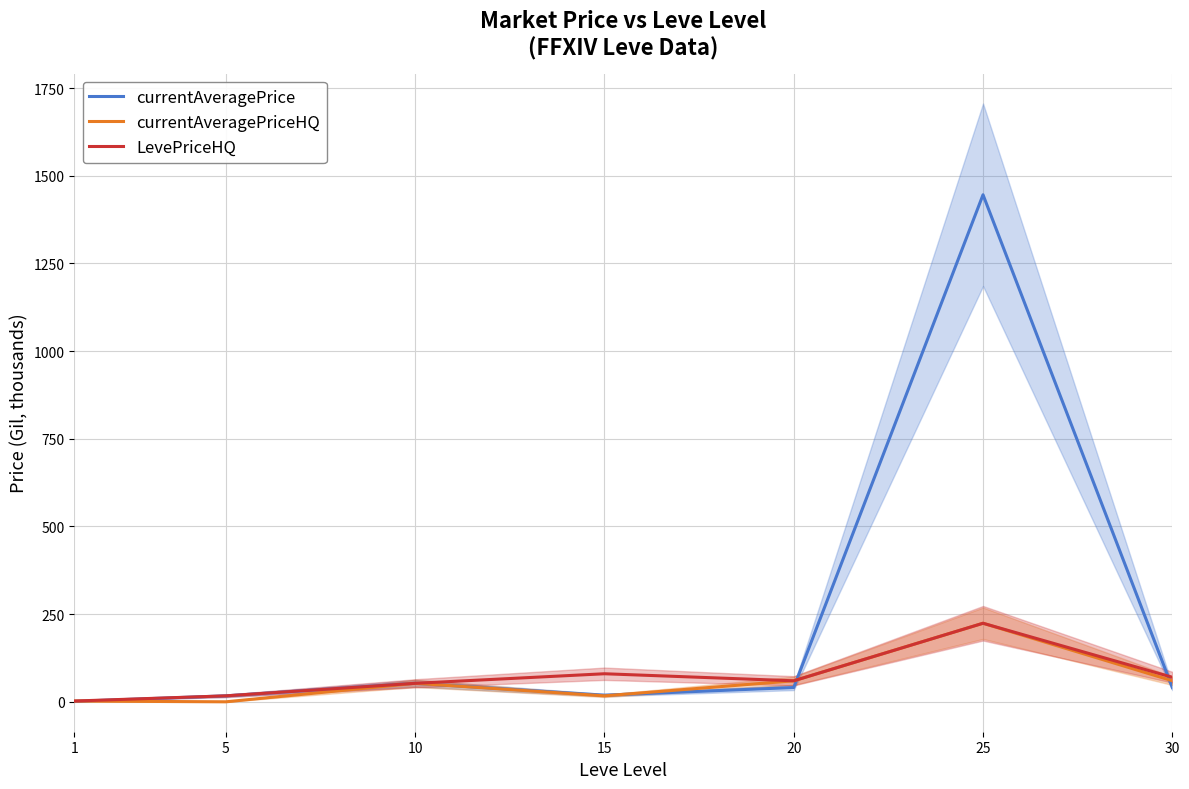

Rank the series by their maximum value, from highest to lowest.

currentAveragePrice, currentAveragePriceHQ, LevePriceHQ